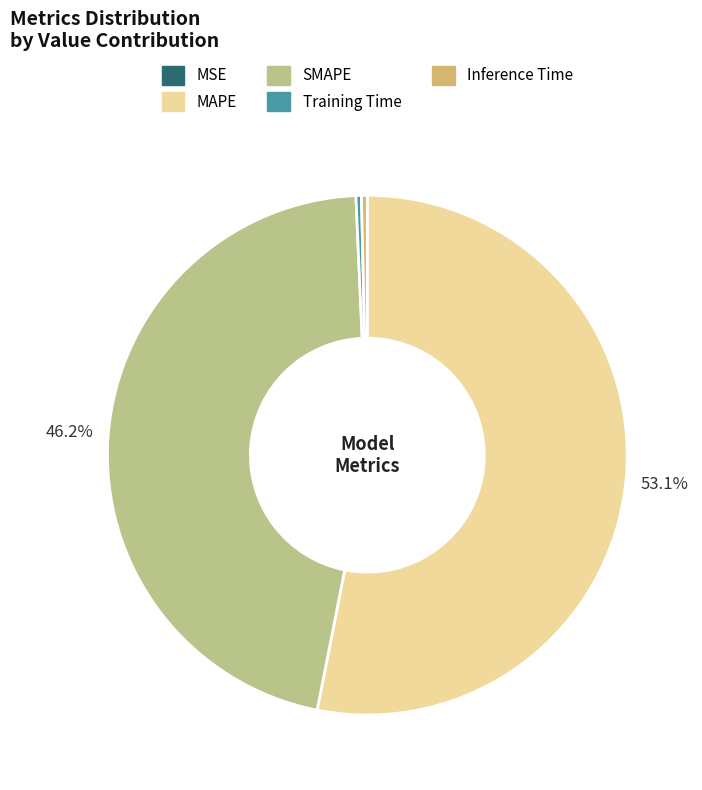

What is the largest slice in the pie chart?

MAPE